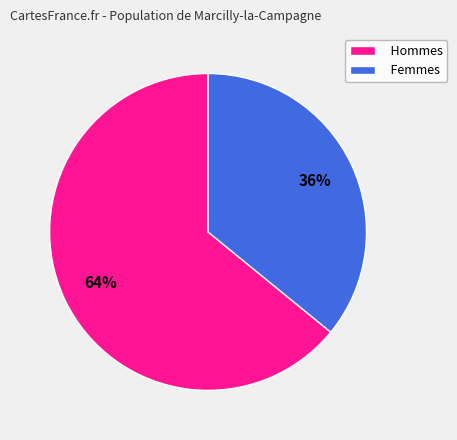

To the nearest percent, what is the average slice percentage?

50%